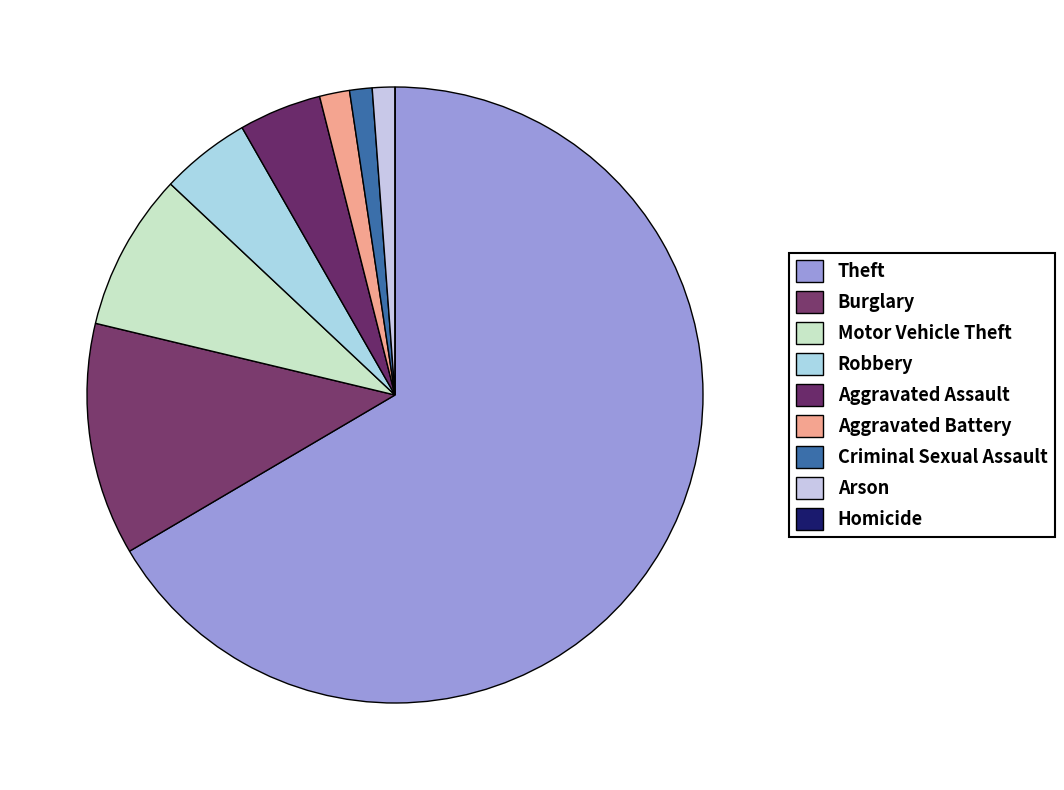

To the nearest percent, what percentage of the pie is Burglary?

12%